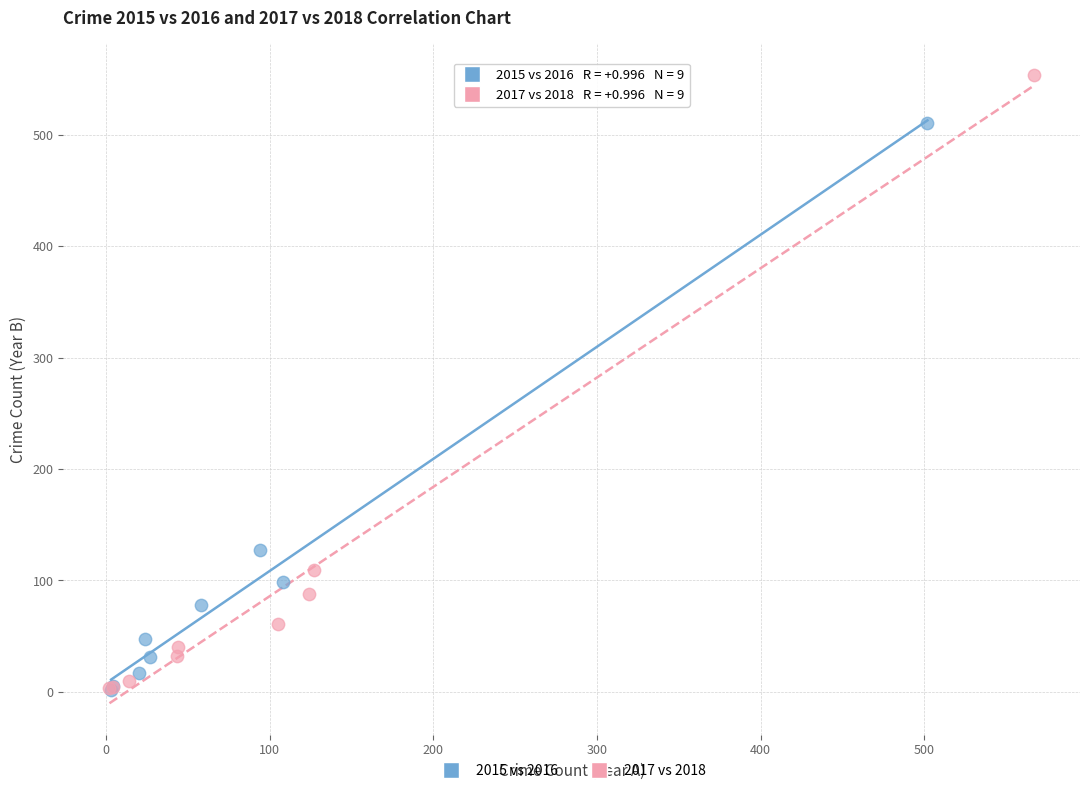

What are all the series names shown in the legend?

2015 vs 2016, 2017 vs 2018